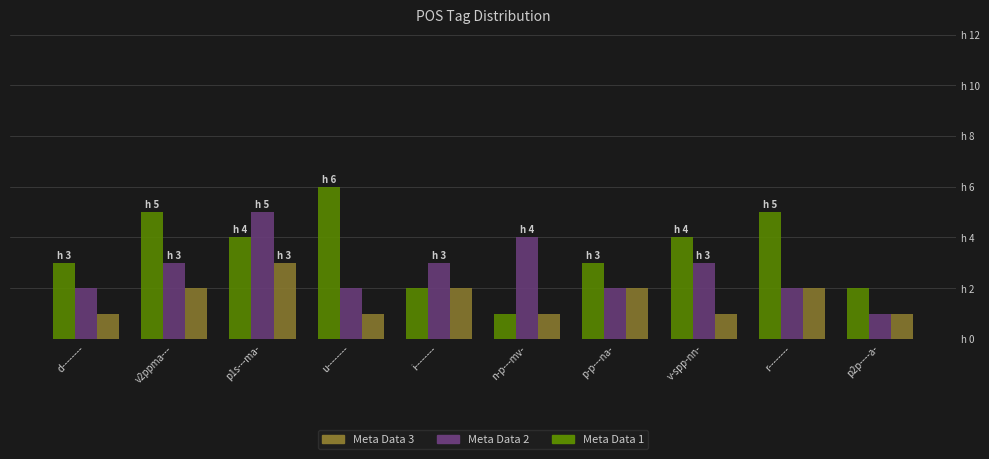

What is the difference between the second highest and second lowest values in the Meta Data 3 series?

1